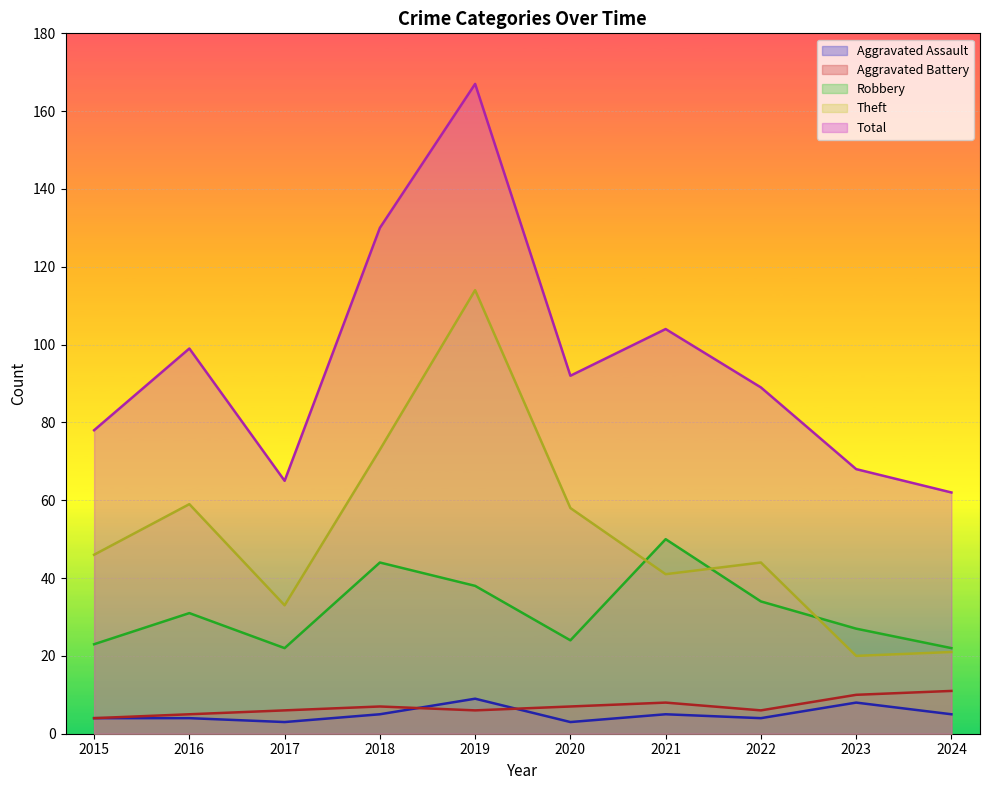

Reading left to right, what are all the values shown in this chart?

Aggravated Assault: 4	4	3	5	9	3	5	4	8	5
Aggravated Battery: 4	5	6	7	6	7	8	6	10	11
Robbery: 23	31	22	44	38	24	50	34	27	22
Theft: 46	59	33	73	114	58	41	44	20	21
Total: 78	99	65	130	167	92	104	89	68	62